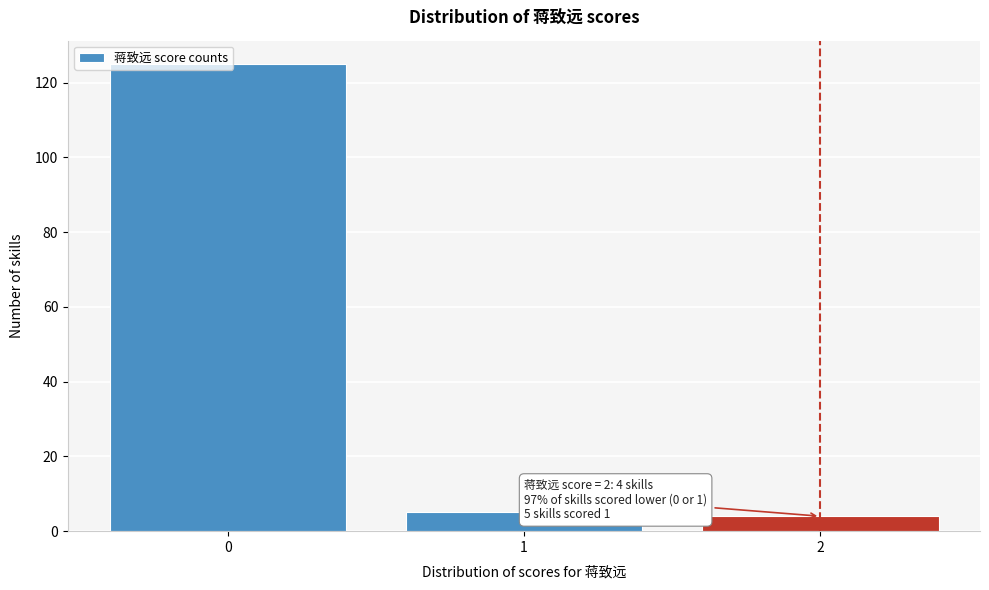

Is it true that the value at 1 is 5?

True